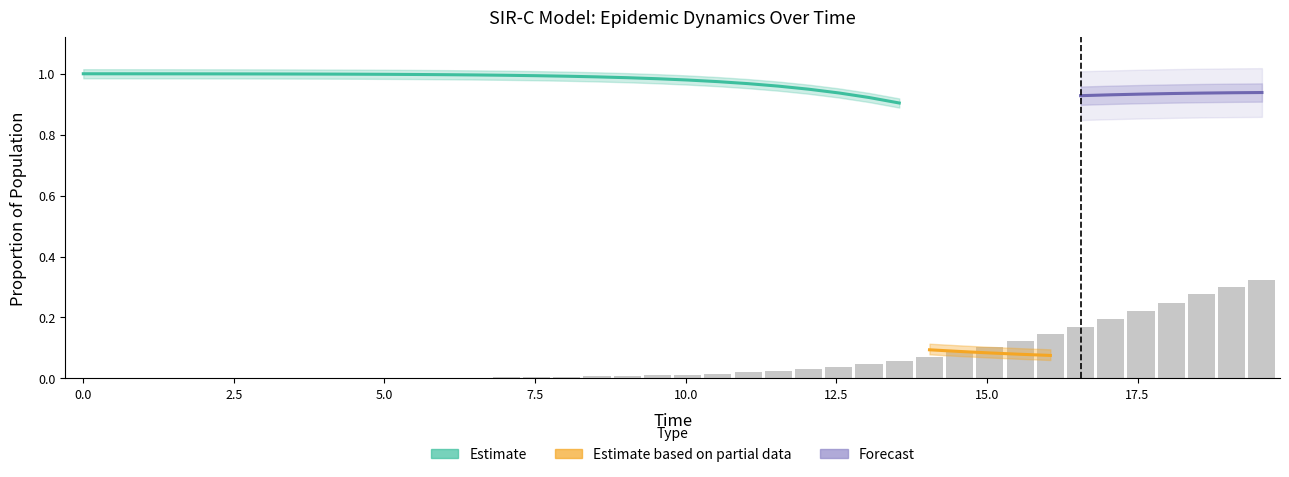

Does the chart contain any negative values?

No